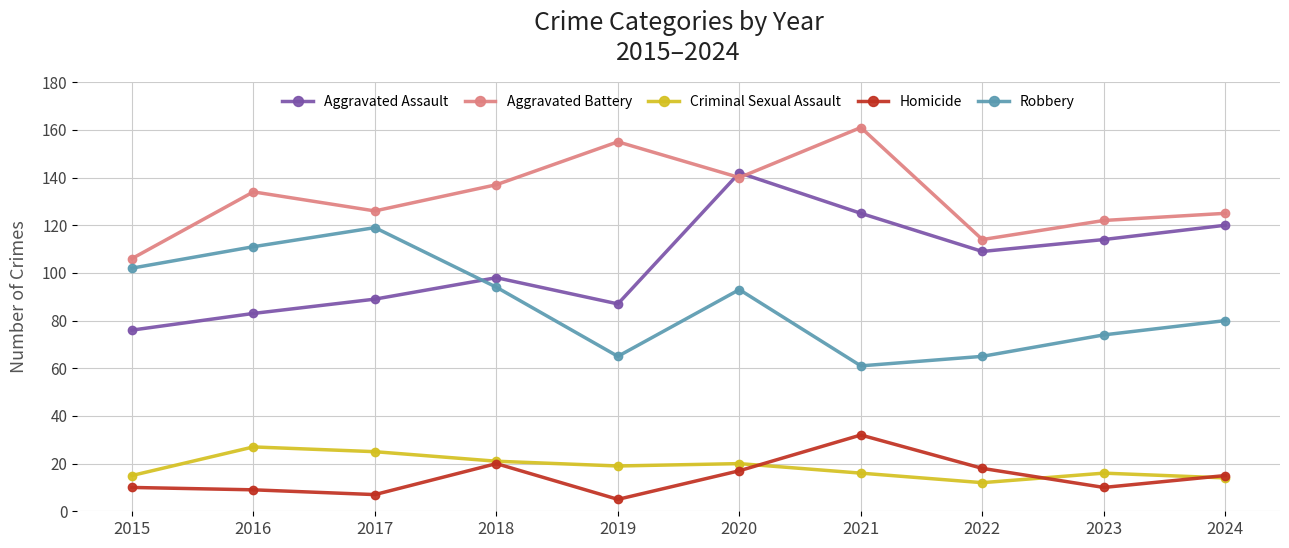

What is the minimum value shown in the chart?

5